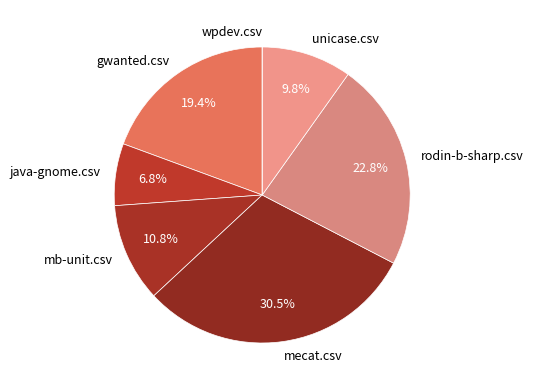

Between java-gnome.csv and unicase.csv, which is larger?

unicase.csv